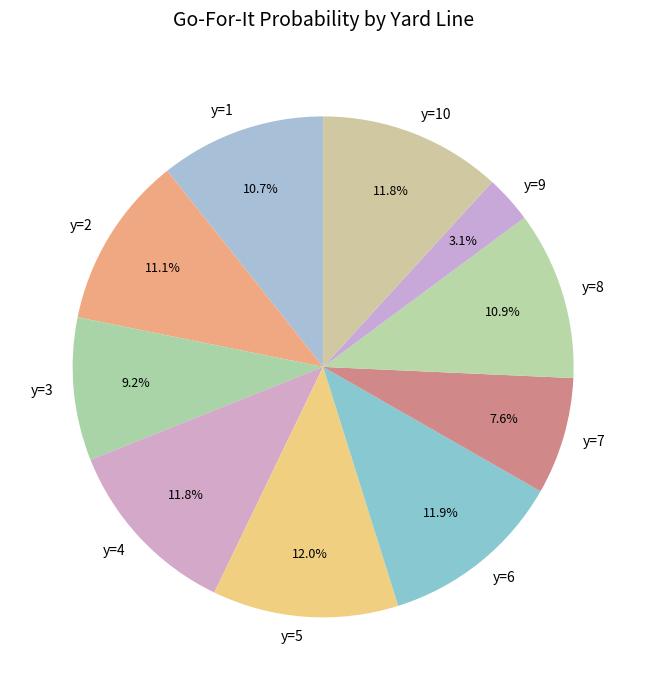

Count the number of slices in the pie.

10